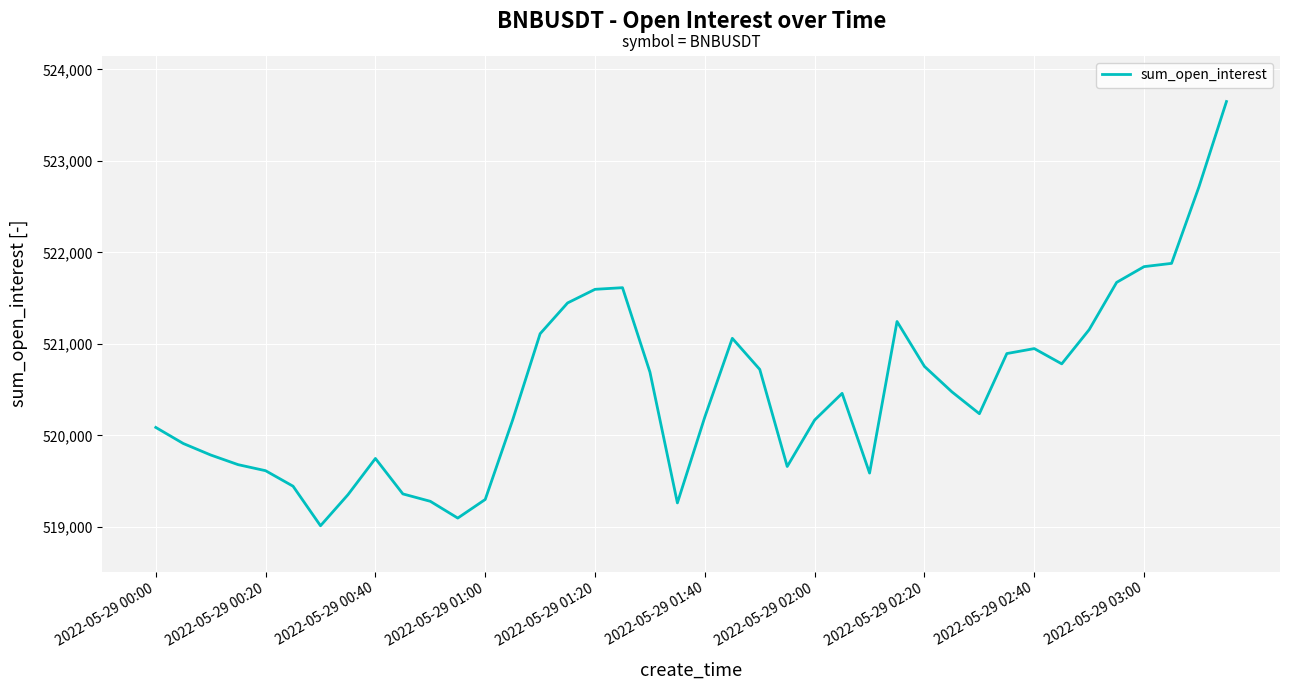

What is the minimum value shown in the chart?

519013.3